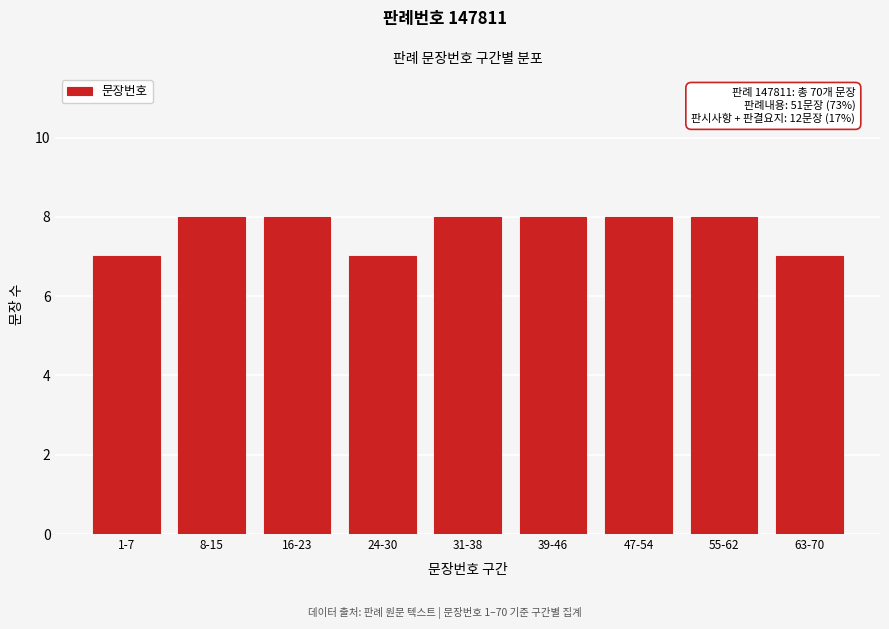

Reading left to right, extract all data points from this chart.

7	8	8	7	8	8	8	8	7